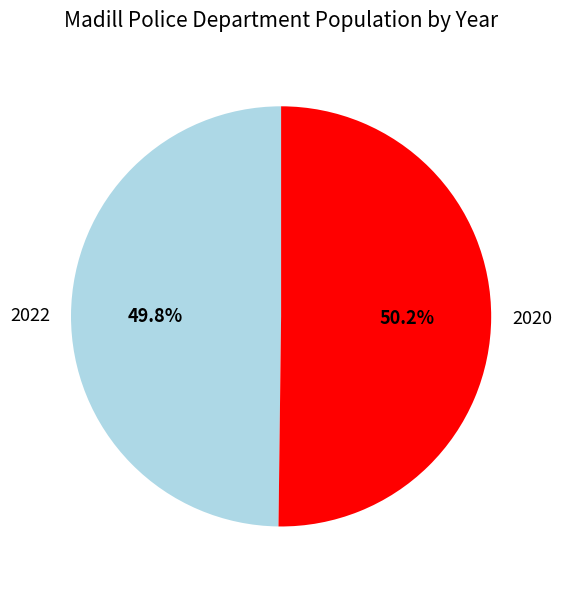

Is there a majority slice in this chart?

Yes